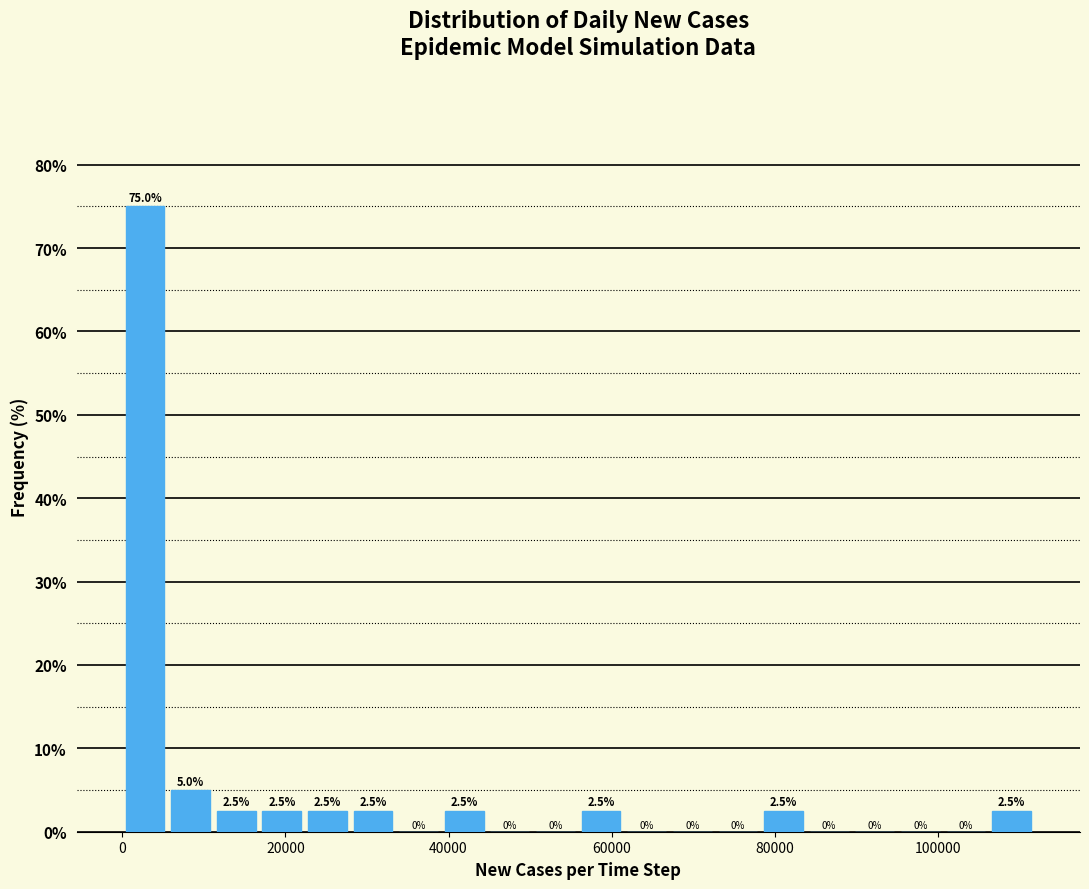

Around what value on the x-axis is the tallest bar? Give the approximate position of its centre, as read against the axis.

2000